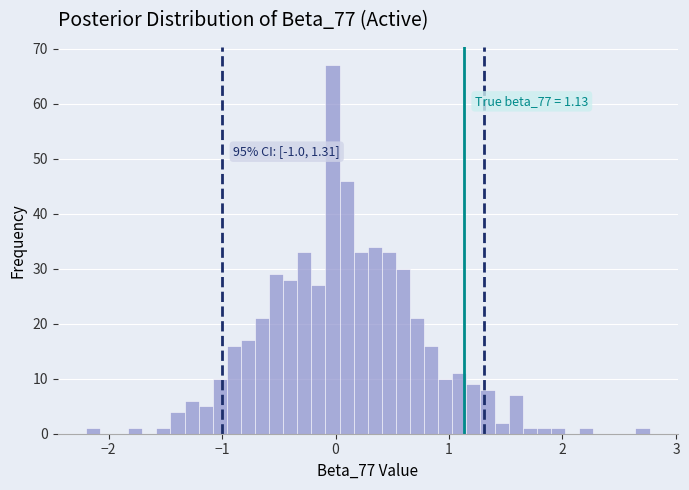

Read against the x-axis, roughly where is the centre of the tallest bar?

0.0